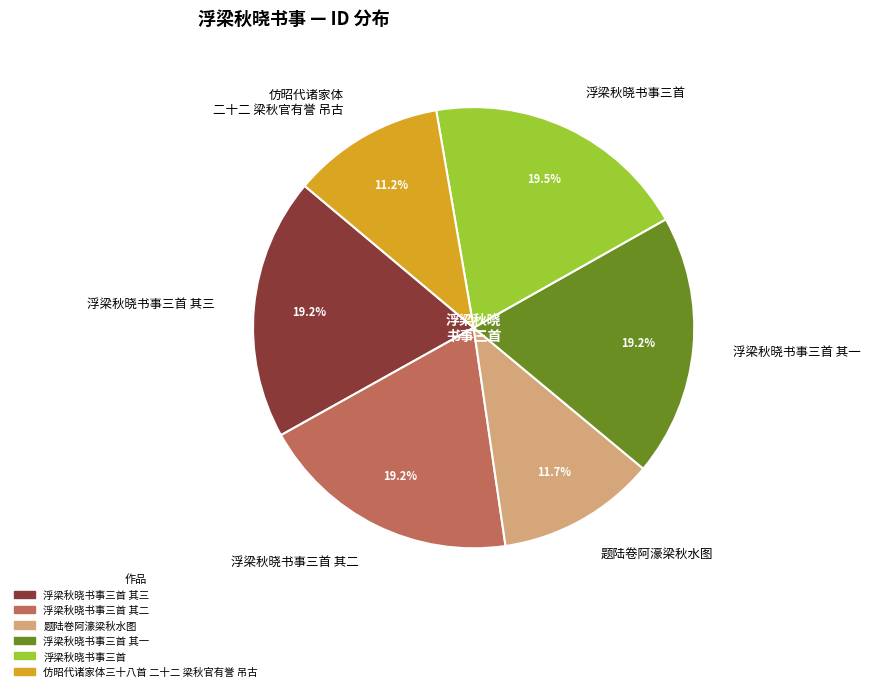

Approximately how many times larger is the value at 题陆卷阿濠梁秋水图 compared to 浮梁秋晓书事三首 其三?

0.6